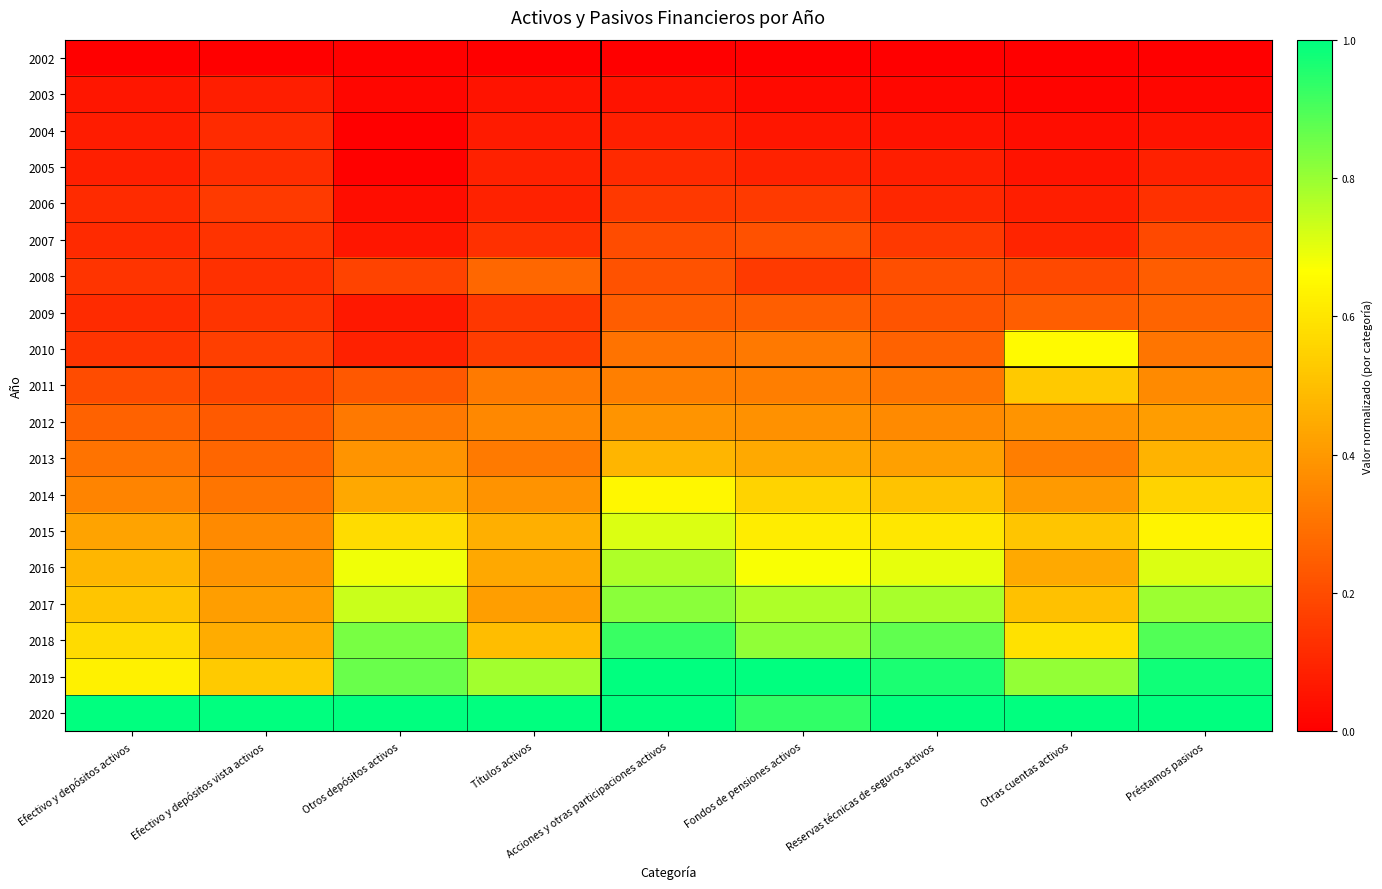

What is the total value across all series at Acciones y otras participaciones activos?

8.4